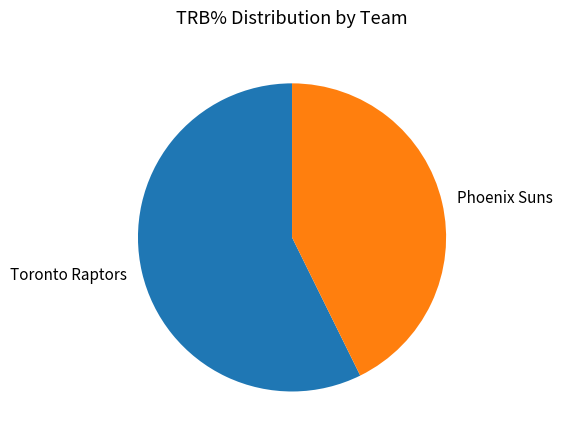

Between Phoenix Suns and Toronto Raptors, which is larger?

Toronto Raptors